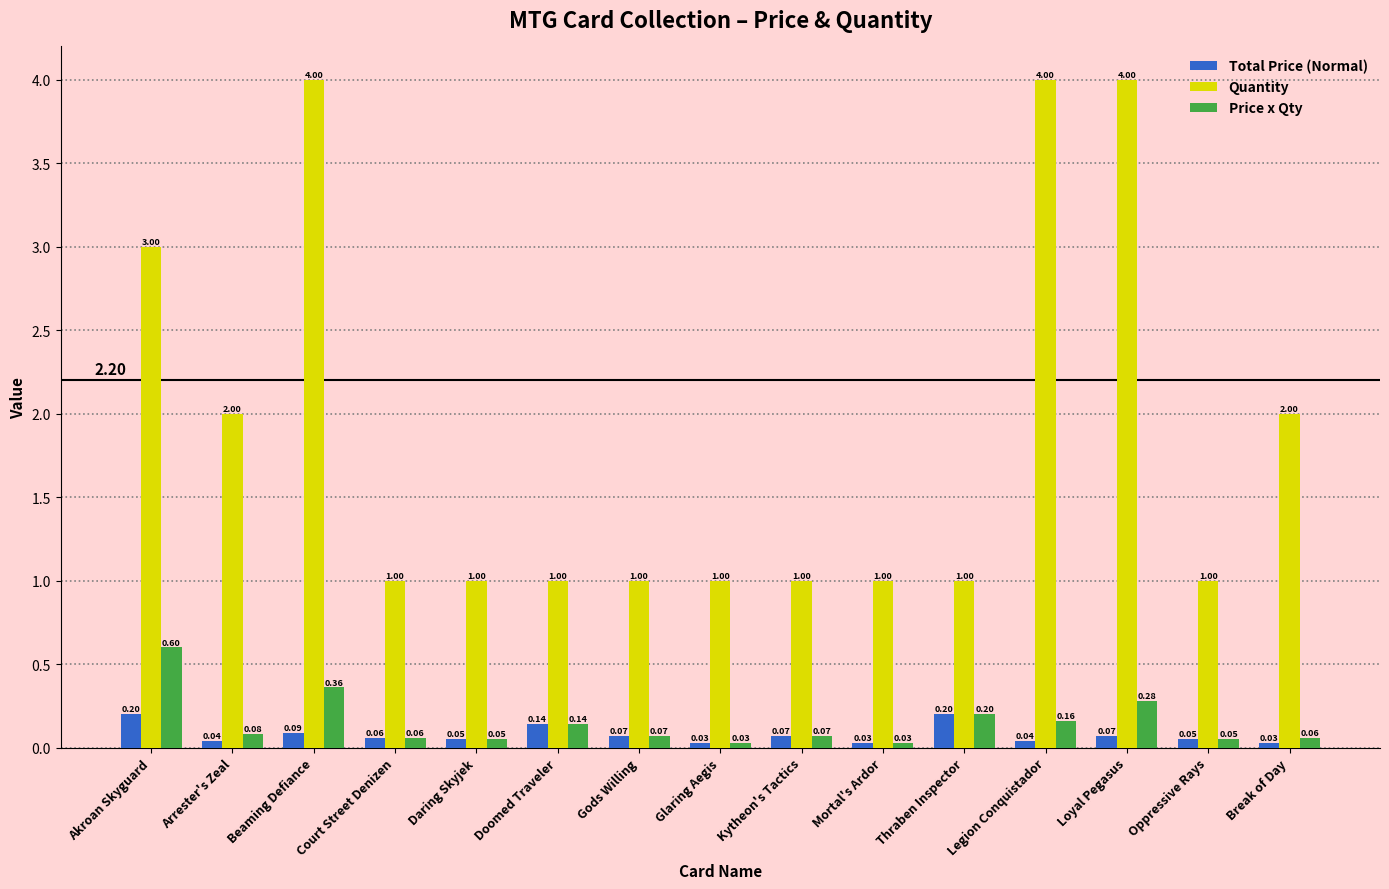

What is the difference between the highest and lowest values at Mortal's Ardor?

1.0